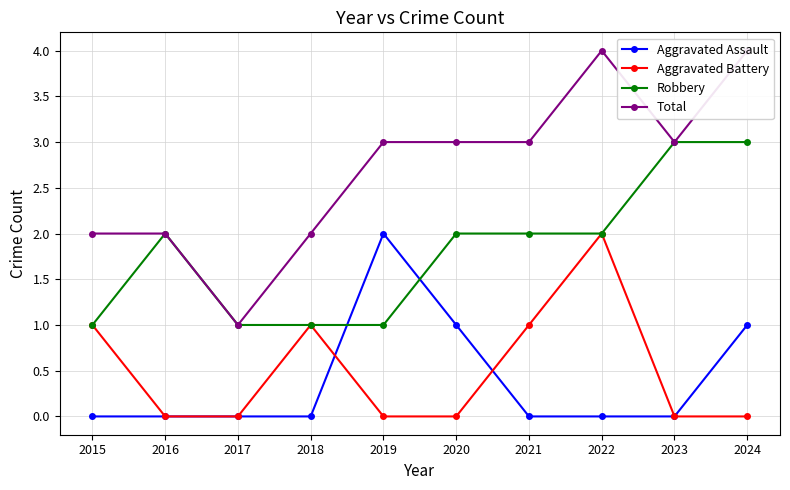

What is the difference between the Aggravated Assault values at 2020 and 2015?

1